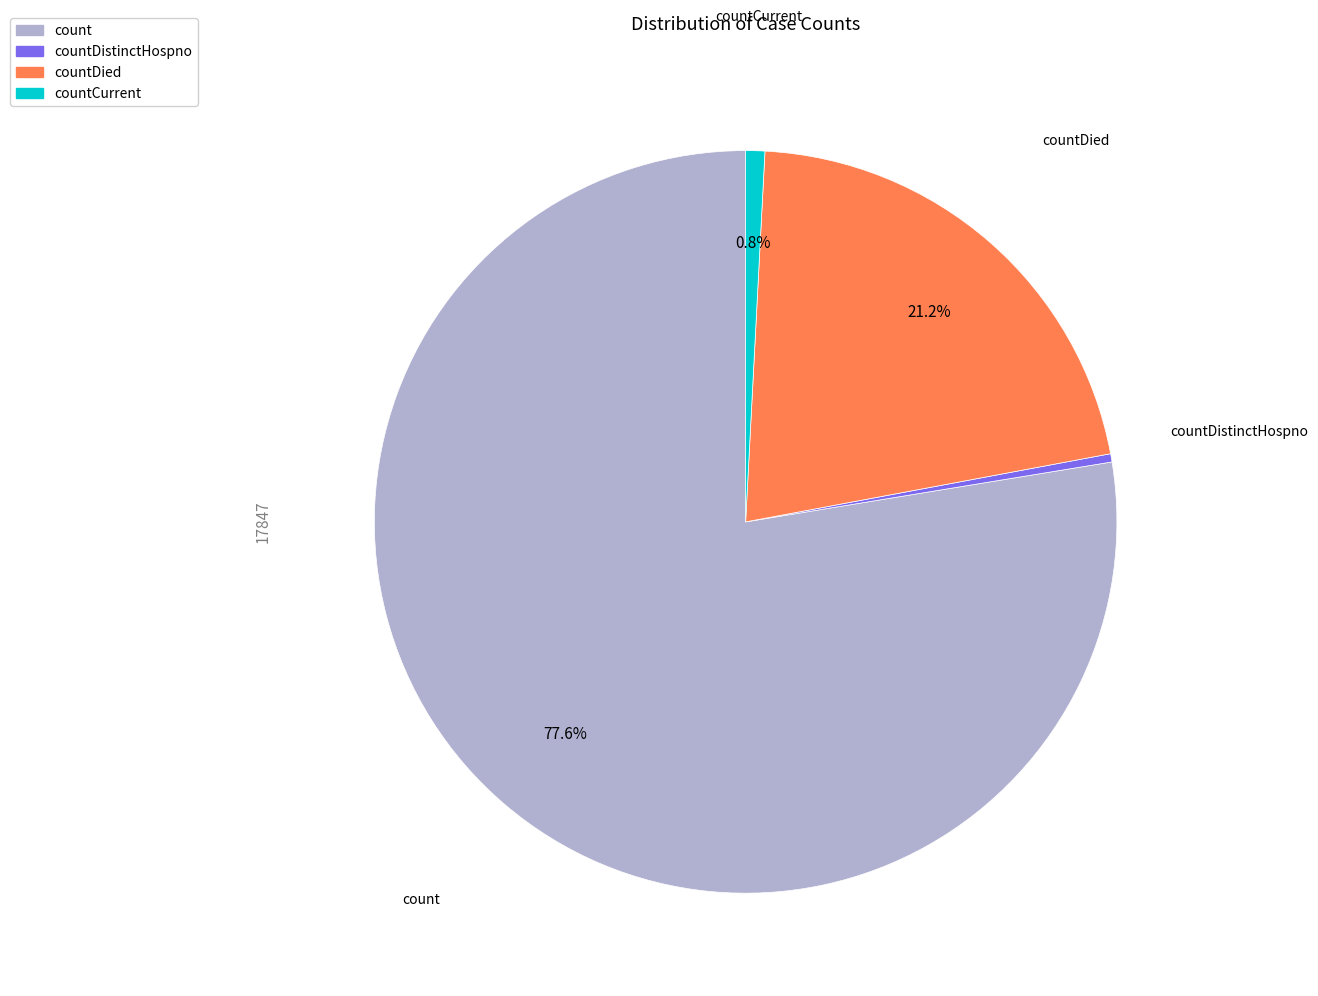

Does any single category account for the majority?

Yes